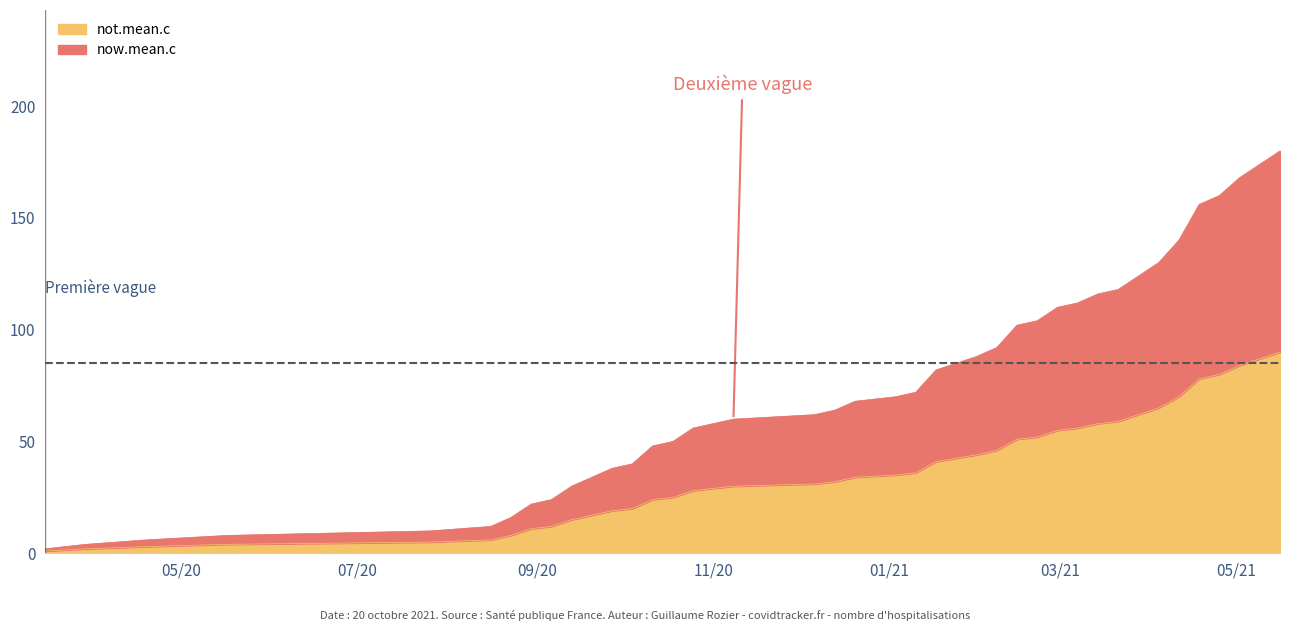

List the series in order of their peak value, highest first.

not.mean.c, now.mean.c